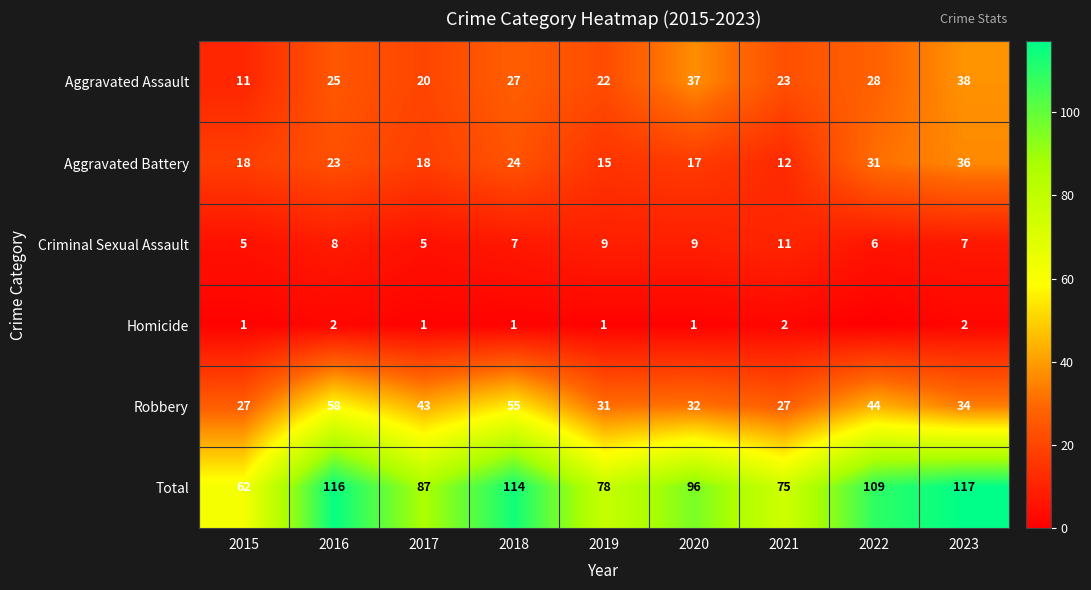

What is the sum of the Homicide values at 2020 and 2015?

2